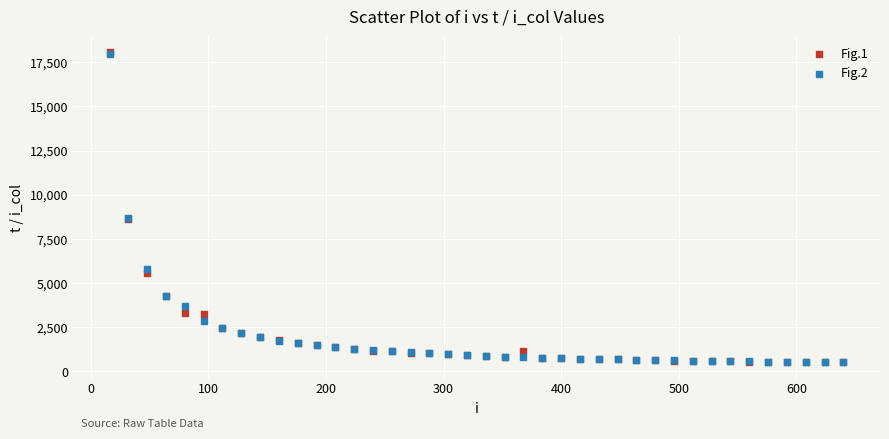

What are all the series names shown in the legend?

Fig.1, Fig.2